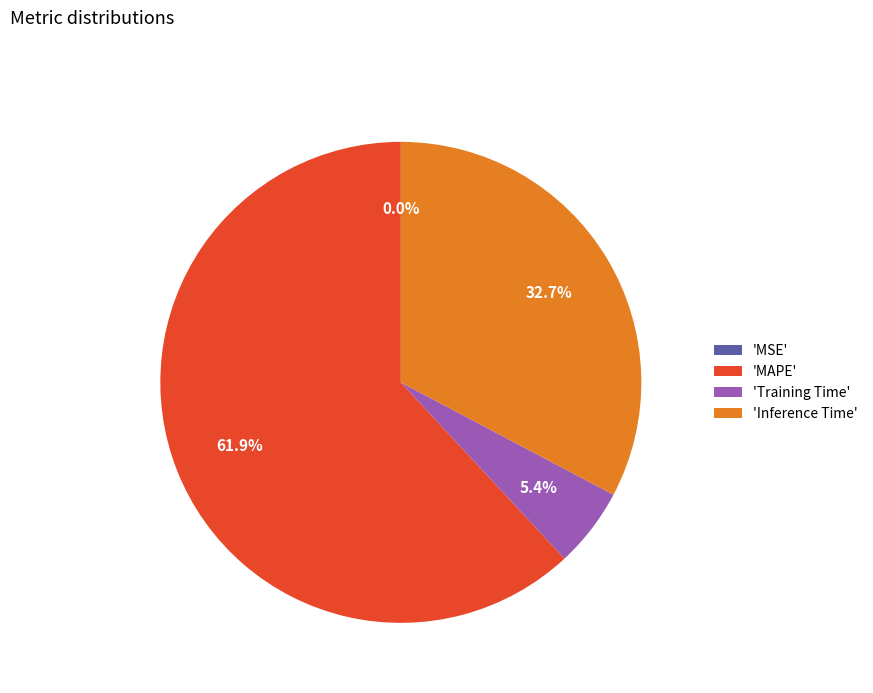

To the nearest percent, what is the average slice percentage?

25%